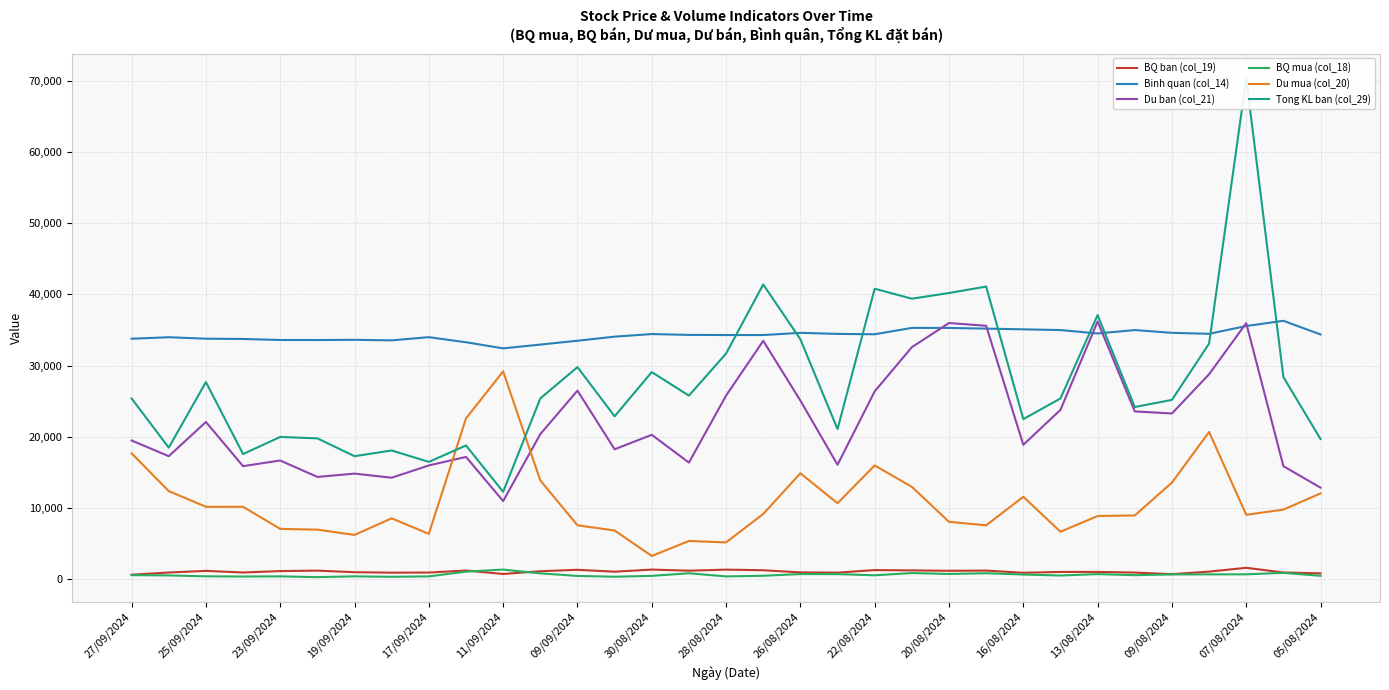

What is the lowest value of the Tong KL ban (col_29) series?

12300